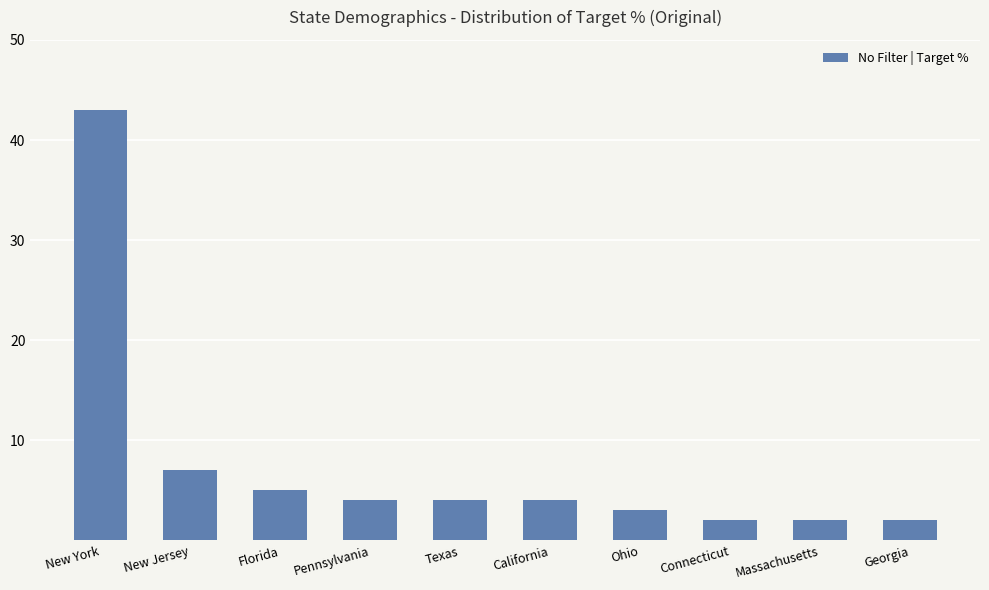

Reading right to left, list all the values displayed in this chart.

Georgia=2	Massachusetts=2	Connecticut=2	Ohio=3	California=4	Texas=4	Pennsylvania=4	Florida=5	New Jersey=7	New York=43